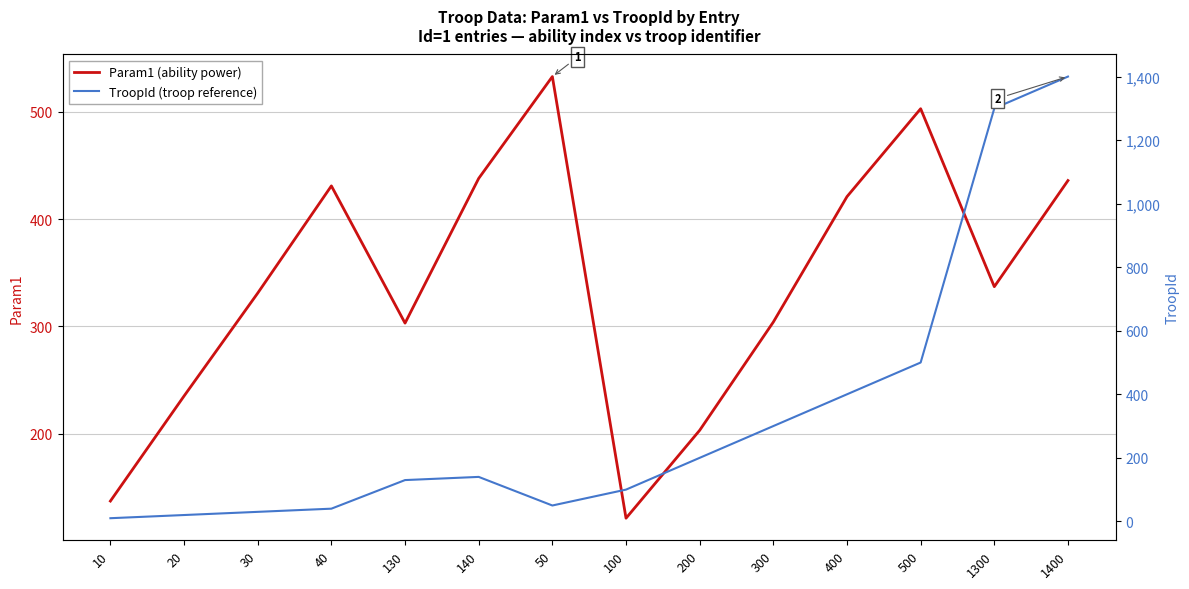

Reading right to left, extract all data points from this chart.

Param1 (ability power): 436	337	503	421	304	203	121	533	438	303	431	331	235	137
TroopId (troop reference): 1400	1300	500	400	300	200	100	50	140	130	40	30	20	10